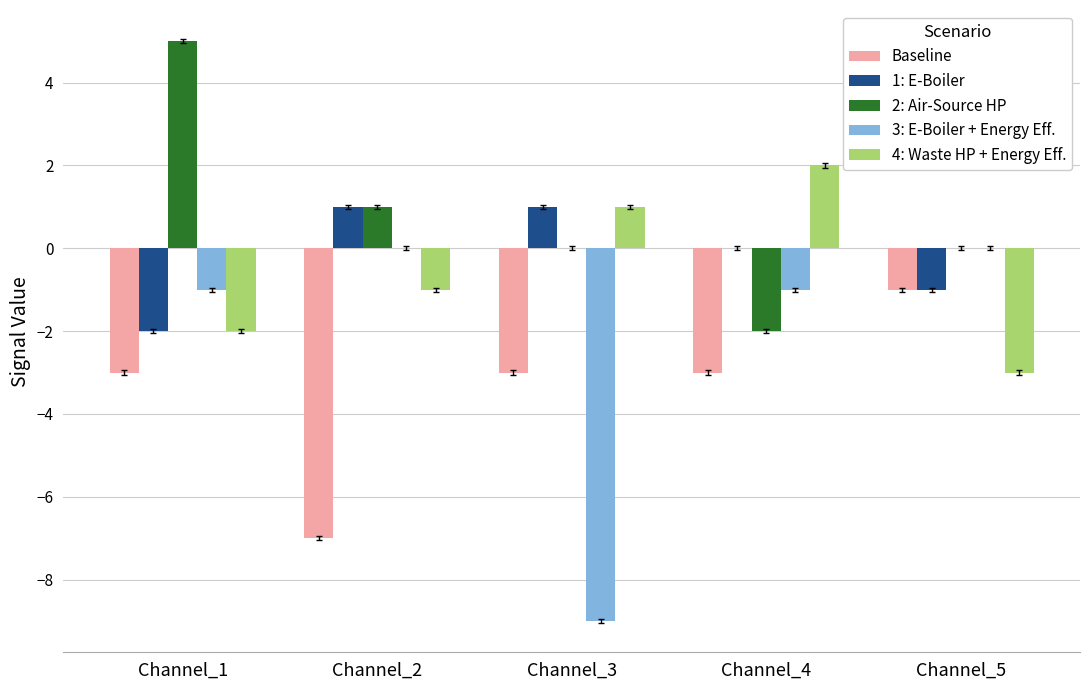

Which series has the largest total across all categories?

2: Air-Source HP